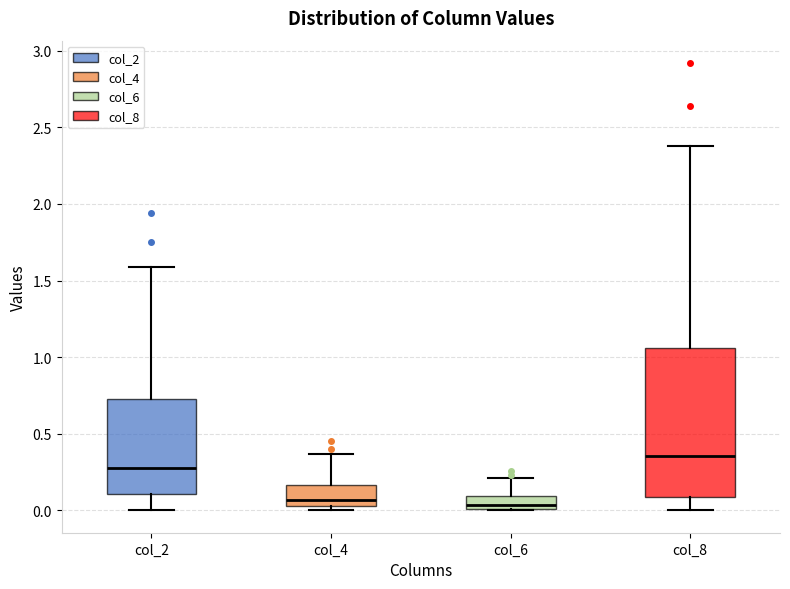

Where is the lower edge of the box for col_6 on the y-axis? The values are not printed on the chart, so give them approximately, as read against the axis.

0.00